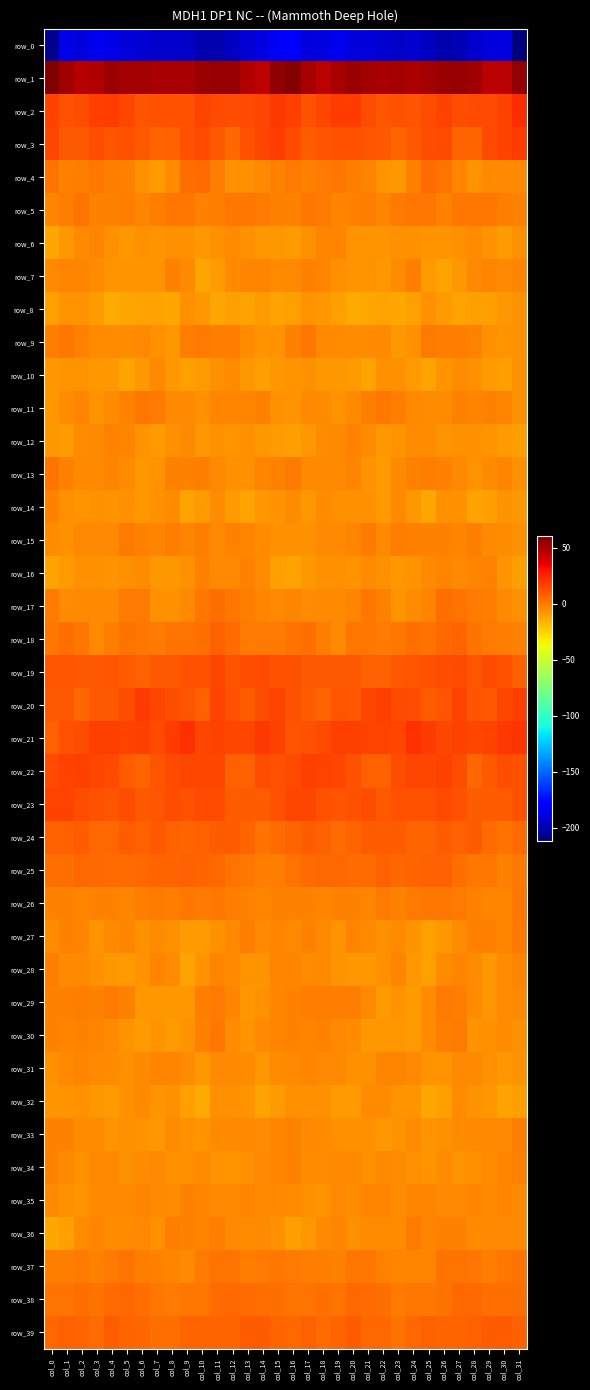

Reading right to left, list all the values displayed in this chart.

row_0: -211.9	-188.4	-189.8	-193.8	-198.8	-200.9	-195.5	-192.6	-194.5	-192.0	-189.8	-188.5	-184.8	-187.7	-188.7	-179.4	-183.7	-187.9	-191.5	-195.3	-200.8	-199.3	-193.8	-193.2	-194.3	-190.6	-189.9	-186.7	-185.3	-189.6	-186.8	-207.8
row_1: 55.8	45.7	45.9	52.4	54.6	53.7	51.6	49.4	50.9	50.2	51.0	53.0	50.0	45.9	49.9	58.4	55.3	44.4	48.0	54.3	54.1	53.2	49.8	50.3	50.5	50.8	51.3	53.1	47.6	46.6	52.1	60.2
row_2: 22.8	15.8	14.3	13.5	12.9	16.3	13.2	10.4	12.4	10.4	13.2	18.0	17.8	15.0	12.1	17.0	19.7	14.5	14.3	12.9	13.9	15.9	11.4	11.4	11.8	10.8	15.4	18.2	17.3	13.4	12.2	16.4
row_3: 18.0	16.2	14.0	7.0	6.9	13.5	12.6	9.3	6.7	9.4	10.9	11.5	12.0	11.0	9.0	14.2	17.8	15.5	12.0	5.3	9.4	14.4	11.7	8.0	6.9	10.2	11.3	11.2	12.4	9.9	9.9	15.1
row_4: -3.9	-3.6	-5.5	-7.6	-2.9	2.5	4.3	-1.9	-8.4	-7.6	-3.0	-1.4	0.7	-0.1	-2.2	-0.0	-1.6	-3.9	-6.7	-6.7	-0.8	4.3	2.9	-5.0	-9.1	-6.0	-2.0	-0.7	1.2	-1.2	-1.9	2.2
row_5: -2.1	-1.4	0.8	1.3	0.8	-2.4	0.8	1.4	0.3	-3.4	-0.8	-1.6	-2.6	0.5	1.3	-1.5	-1.9	-0.1	1.0	1.6	-0.9	-1.6	1.6	1.3	-1.3	-3.1	-0.5	-2.0	-2.0	1.9	-1.0	-3.1
row_6: -5.7	-9.3	-7.0	-5.1	-5.8	-7.4	-7.8	-5.9	-6.7	-7.0	-7.6	-7.8	-3.4	-3.3	-5.9	-9.0	-8.7	-8.7	-5.8	-5.3	-6.5	-8.2	-6.6	-5.7	-7.4	-6.6	-8.6	-5.8	-2.8	-4.5	-7.9	-12.1
row_7: -2.7	-3.9	-2.7	-4.0	-7.8	-11.6	-8.9	-1.3	-4.9	-7.8	-7.1	-7.4	-6.1	-3.4	-2.4	-4.2	-5.0	-3.4	-2.9	-5.3	-9.5	-12.3	-4.5	-1.8	-6.8	-7.3	-7.4	-7.2	-4.7	-3.1	-2.9	-3.6
row_8: -7.7	-8.7	-10.8	-10.5	-12.0	-9.9	-6.5	-10.1	-12.6	-11.5	-12.7	-13.5	-10.8	-8.1	-6.8	-10.0	-11.0	-9.6	-11.0	-10.8	-12.1	-8.1	-6.3	-12.5	-11.8	-11.8	-12.9	-13.4	-9.4	-7.4	-6.9	-11.0
row_9: -6.9	-7.6	-6.7	-2.5	-0.4	-0.6	0.5	-5.8	-8.6	-4.1	-5.3	-5.2	-4.9	-3.7	0.9	-1.7	-7.6	-7.4	-5.6	-0.9	-0.9	0.5	-0.9	-8.6	-6.5	-4.1	-5.7	-5.1	-5.1	-1.5	0.8	-1.2
row_10: -6.2	-10.4	-9.7	-6.6	-5.4	-7.7	-11.0	-9.8	-5.8	-5.7	-11.6	-9.0	-7.8	-8.4	-6.5	-6.9	-8.0	-10.8	-8.7	-5.6	-6.0	-9.0	-11.0	-8.7	-4.3	-8.5	-11.3	-8.1	-8.3	-7.1	-7.4	-8.6
row_11: -5.8	-3.2	-2.1	-3.4	-2.4	-5.0	-4.9	-4.3	-1.4	1.4	-1.0	-4.4	-7.2	-5.4	-4.3	-7.2	-5.8	-2.2	-2.9	-3.0	-2.7	-6.0	-4.3	-3.6	-0.1	0.8	-2.2	-5.6	-7.4	-3.5	-5.5	-8.4
row_12: -10.5	-9.8	-6.8	-6.3	-6.7	-7.8	-5.4	-5.0	-7.7	-8.2	-5.0	-2.1	-4.0	-4.7	-8.8	-10.5	-9.1	-8.7	-6.2	-6.9	-6.5	-8.0	-4.4	-5.7	-9.0	-7.2	-3.5	-2.5	-4.4	-5.5	-9.8	-8.4
row_13: -5.7	-3.5	-5.2	-7.1	-4.2	-2.1	-1.1	-1.8	-4.1	-9.1	-6.9	-3.4	-4.4	-3.7	-3.6	-0.3	-1.8	-3.3	-6.6	-6.1	-3.7	-1.3	-1.6	-1.6	-7.0	-8.6	-5.3	-3.5	-4.2	-4.0	-1.9	2.1
row_14: -8.0	-7.7	-10.3	-11.3	-6.6	-6.7	-12.1	-8.0	-4.5	-9.0	-6.5	-6.5	-6.7	-5.6	-8.6	-4.7	-6.8	-8.4	-11.3	-9.8	-5.6	-8.9	-11.7	-5.4	-6.4	-8.4	-6.1	-6.8	-6.1	-7.0	-6.7	-2.4
row_15: -5.7	-4.9	-4.2	-1.0	-3.5	-2.4	-2.2	-1.9	-0.9	-3.6	0.6	-2.6	-3.8	-3.9	-6.3	-6.6	-5.9	-5.0	-2.8	-1.7	-3.8	-1.2	-3.3	-0.5	-2.7	-2.1	0.4	-3.7	-3.7	-4.5	-6.3	-5.0
row_16: -10.2	-7.4	-1.9	-3.0	-4.6	-2.9	-3.8	-7.8	-8.4	-5.9	-5.3	-7.3	-6.2	-6.2	-8.8	-11.3	-10.7	-5.2	-1.6	-4.1	-4.4	-2.1	-5.9	-8.4	-7.9	-5.1	-5.9	-7.2	-6.2	-6.6	-9.8	-11.1
row_17: -6.4	-4.3	-1.0	-0.1	2.7	3.2	-3.2	-5.0	-7.5	-1.7	1.3	-2.8	-3.8	-4.1	-5.2	-3.5	-4.3	-3.2	-0.6	0.8	3.7	1.3	-4.4	-6.1	-6.7	0.7	0.2	-4.0	-4.1	-4.0	-4.7	-0.3
row_18: -1.8	-0.4	0.5	2.6	6.9	5.4	2.5	3.5	0.9	0.7	1.6	1.6	-3.7	-0.8	3.5	1.8	0.7	-0.0	0.7	4.6	7.2	3.8	2.8	2.7	0.2	0.9	2.2	-0.6	-3.7	1.6	2.9	1.2
row_19: 7.8	12.3	13.7	11.1	13.7	13.1	11.6	10.7	10.1	8.0	7.8	10.1	10.0	10.2	10.2	12.3	11.8	13.6	12.8	11.0	14.9	11.7	11.6	10.2	9.6	7.2	8.6	10.5	10.0	9.9	10.4	10.8
row_20: 16.8	14.6	9.5	10.4	16.3	11.0	8.3	13.2	13.9	17.7	15.1	9.8	10.5	6.8	8.5	11.9	15.6	12.7	9.0	12.2	16.6	7.9	11.1	13.1	15.0	18.1	12.4	10.0	9.7	6.0	9.9	9.9
row_21: 19.9	19.8	16.4	14.6	16.2	15.0	18.7	21.2	15.1	15.9	16.0	16.9	17.5	14.2	12.3	10.9	16.3	19.4	14.7	15.2	16.1	15.1	21.4	18.7	14.4	16.7	15.8	17.5	16.7	12.9	11.6	7.7
row_22: 11.9	13.3	9.8	5.7	12.6	16.0	14.5	15.0	12.7	8.0	7.9	12.3	15.2	15.9	17.0	14.2	12.3	13.2	7.1	7.2	15.4	15.0	15.3	14.2	11.3	7.0	9.2	13.9	15.4	16.7	16.1	14.0
row_23: 11.4	9.2	8.4	8.1	11.5	14.1	12.3	11.9	11.7	9.3	12.5	11.9	10.7	12.3	14.7	15.3	11.7	8.4	8.5	8.3	13.6	13.5	12.0	12.4	10.5	9.9	13.2	10.8	11.4	13.0	15.6	15.7
row_24: 3.9	2.2	4.9	8.5	8.0	8.7	6.5	6.4	9.1	8.6	8.6	6.3	4.8	7.4	8.6	6.2	4.2	2.3	6.8	8.3	8.4	8.0	6.4	7.3	9.3	7.7	8.7	5.0	5.7	8.4	7.8	7.2
row_25: 0.4	-1.5	0.9	1.7	3.7	7.2	7.2	7.0	5.4	7.2	4.1	4.0	5.3	5.7	4.0	2.6	-0.4	-1.1	1.6	1.8	5.8	6.5	8.0	6.1	6.1	5.9	3.9	4.4	5.7	5.4	3.0	3.2
row_26: 0.9	-2.6	-2.6	-1.5	0.3	1.3	1.0	-0.1	-1.5	0.7	-3.1	-1.8	-2.4	-2.6	-2.1	-2.4	-1.8	-3.4	-2.1	-1.0	1.6	0.1	1.3	-1.3	-0.0	-0.9	-3.0	-1.9	-2.4	-2.7	-1.8	-2.4
row_27: 0.3	-3.3	-2.1	-2.4	-5.6	-8.0	-10.4	-7.2	-5.5	-6.6	-4.3	-2.5	-7.1	-3.6	-2.4	-4.3	-3.5	-3.9	-1.3	-3.9	-5.8	-9.4	-9.9	-6.0	-5.4	-6.5	-2.8	-4.3	-6.8	-2.6	-2.4	-4.6
row_28: -3.2	-5.6	-8.3	-5.2	-3.3	-4.9	-10.6	-8.0	-3.1	-5.8	-8.7	-8.8	-6.7	-4.4	-4.7	-3.3	-3.5	-7.3	-7.4	-4.5	-3.0	-7.1	-11.1	-5.5	-3.2	-7.1	-9.3	-7.9	-6.3	-4.2	-4.2	-0.9
row_29: -4.2	-5.2	-7.9	-5.2	-1.0	0.5	-5.5	-9.9	-6.8	-9.2	-4.3	-0.5	-0.9	-1.2	-0.5	-2.0	-2.8	-6.2	-7.9	-3.2	-0.2	-0.5	-8.6	-8.4	-7.9	-8.0	-2.4	-0.1	-1.5	-0.7	-1.4	-2.3
row_30: -6.3	-4.8	-5.7	-7.0	-0.3	-0.5	-5.1	-9.1	-8.1	-8.3	-8.2	-5.1	-3.8	-1.9	-2.9	-2.2	-2.9	-4.4	-7.0	-4.9	1.0	-2.4	-6.8	-9.4	-7.8	-9.1	-6.8	-4.6	-2.6	-2.4	-3.5	-2.2
row_31: -7.8	-8.7	-5.7	-4.5	-4.0	-7.2	-6.9	-3.6	-3.0	-3.0	-6.1	-6.0	-4.5	-3.7	-3.3	-3.7	-5.2	-7.9	-4.7	-4.4	-4.5	-8.5	-5.6	-2.9	-3.0	-4.0	-6.7	-5.3	-3.8	-3.4	-4.6	-5.7
row_32: -10.7	-11.8	-8.5	-6.9	-5.5	-10.5	-12.9	-7.0	-7.1	-5.2	-5.3	-8.9	-9.6	-6.3	-6.4	-6.2	-8.9	-11.1	-7.3	-6.4	-6.2	-13.3	-10.9	-5.8	-7.5	-4.3	-6.7	-9.8	-8.2	-6.1	-7.1	-7.6
row_33: -1.0	-4.4	-4.3	-4.0	-4.6	-6.0	-6.8	-5.3	-7.2	-7.9	-6.5	-6.2	-6.7	-4.8	-3.6	-1.5	-3.1	-5.2	-3.9	-3.7	-5.3	-6.8	-6.4	-5.2	-8.6	-7.3	-6.1	-7.0	-5.5	-5.2	-2.3	-1.9
row_34: -1.7	-3.3	-5.5	-6.6	-7.5	-5.3	-6.8	-6.1	-5.0	-4.5	-5.9	-4.5	-3.8	-5.0	-4.9	-2.2	-3.3	-4.1	-6.1	-6.8	-7.1	-5.5	-6.4	-6.2	-4.6	-4.9	-5.9	-4.0	-4.0	-5.8	-3.9	-2.4
row_35: -4.5	-3.4	-3.8	-3.3	-4.5	-3.8	-2.8	-3.5	-5.5	-2.8	-3.5	-4.7	-4.5	-6.8	-6.4	-4.8	-4.2	-3.8	-3.2	-4.1	-4.4	-3.2	-2.3	-5.3	-4.2	-2.6	-4.5	-4.1	-5.5	-6.9	-5.8	-3.8
row_36: -4.6	-4.4	-4.4	-5.0	-2.3	-1.9	-2.8	-0.1	-5.1	-5.0	-4.8	-5.8	-3.3	-4.3	-8.0	-10.6	-6.6	-4.0	-4.9	-4.4	-1.4	-2.7	-1.6	-1.0	-5.9	-4.6	-5.5	-4.8	-3.4	-5.1	-10.2	-12.6
row_37: 2.5	1.3	-0.6	1.4	2.0	2.6	-3.3	-3.5	-2.7	-1.8	1.3	1.6	-1.6	-0.9	-0.5	0.3	1.7	0.4	-0.4	2.0	2.5	0.5	-4.4	-3.1	-2.3	-0.9	2.1	0.6	-2.0	-0.2	-0.5	-0.6
row_38: 3.4	3.5	3.8	6.0	5.2	2.3	0.8	1.1	0.3	3.3	4.2	5.6	2.2	3.3	2.3	2.0	2.8	3.2	4.6	5.9	4.4	0.9	1.3	0.1	1.5	3.5	5.3	4.6	1.8	3.8	2.3	2.0
row_39: 8.1	9.1	8.8	7.4	6.3	6.8	7.1	5.2	2.8	5.7	5.7	8.2	6.1	4.8	7.3	6.0	6.1	9.0	8.6	6.6	6.2	6.8	7.0	3.9	3.7	6.0	6.2	8.6	4.4	6.2	7.6	5.1